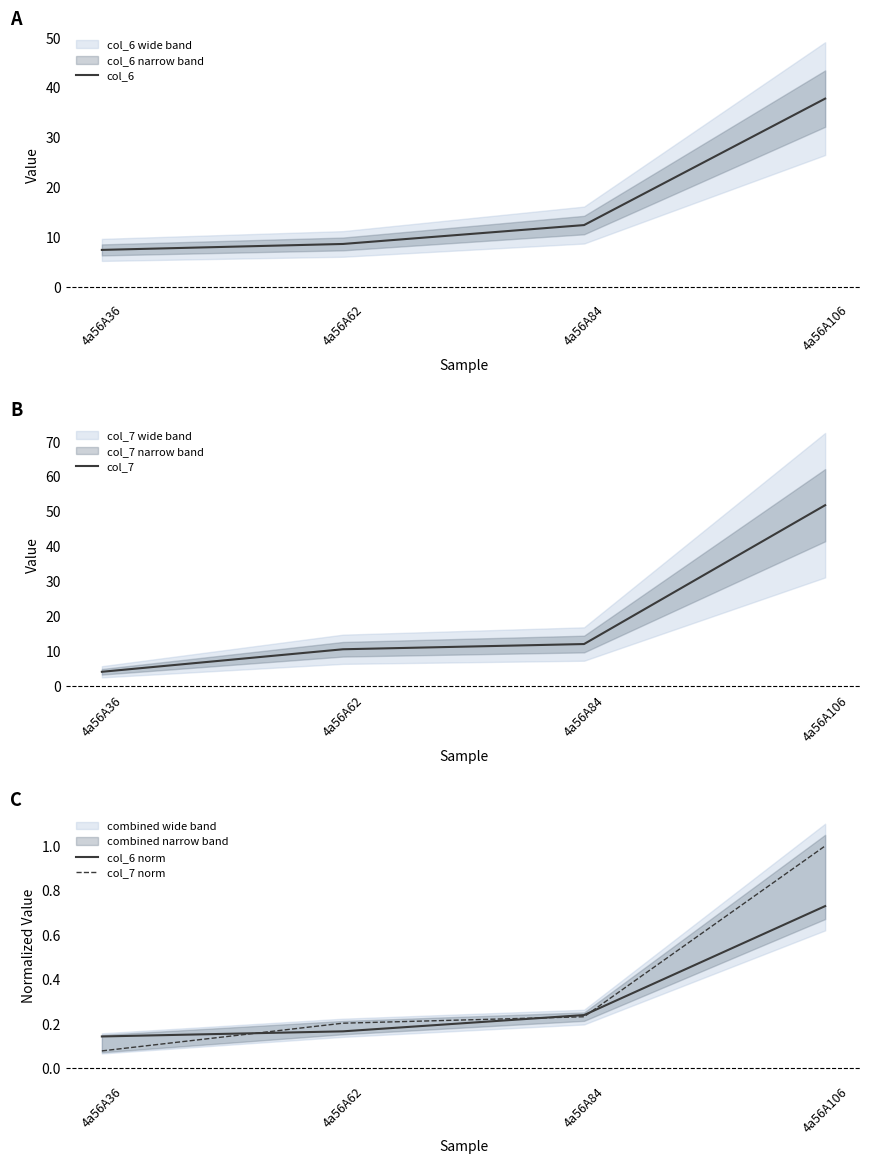

What is the value of the col_6 point at the 1st from the left?

7.4